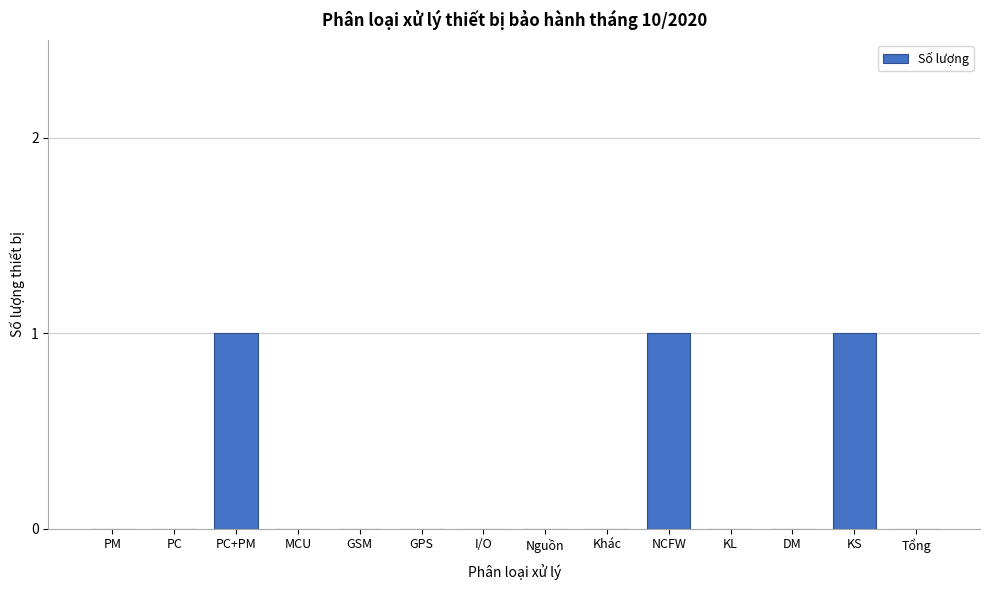

Reading right to left, extract all data points from this chart.

Tổng=0	KS=1	DM=0	KL=0	NCFW=1	Khác=0	Nguồn=0	I/O=0	GPS=0	GSM=0	MCU=0	PC+PM=1	PC=0	PM=0